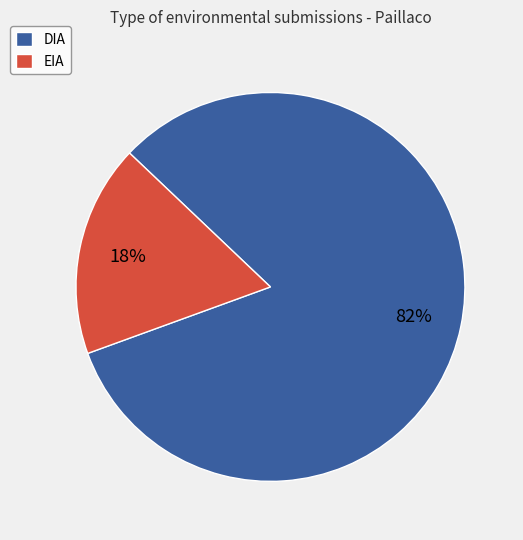

The DIA slice represents 82% of the pie. True or false?

True